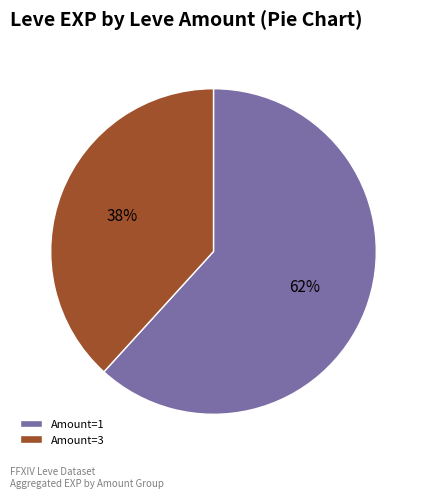

Which category has the biggest portion of the pie?

Amount=1